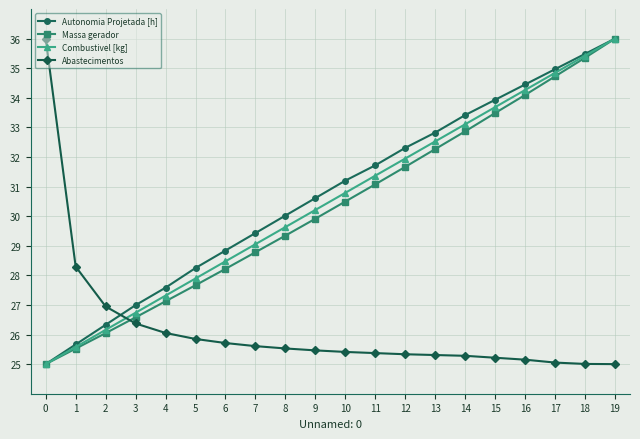

What is the difference between the maximum and minimum values in the Combustivel [kg] series?

11.0